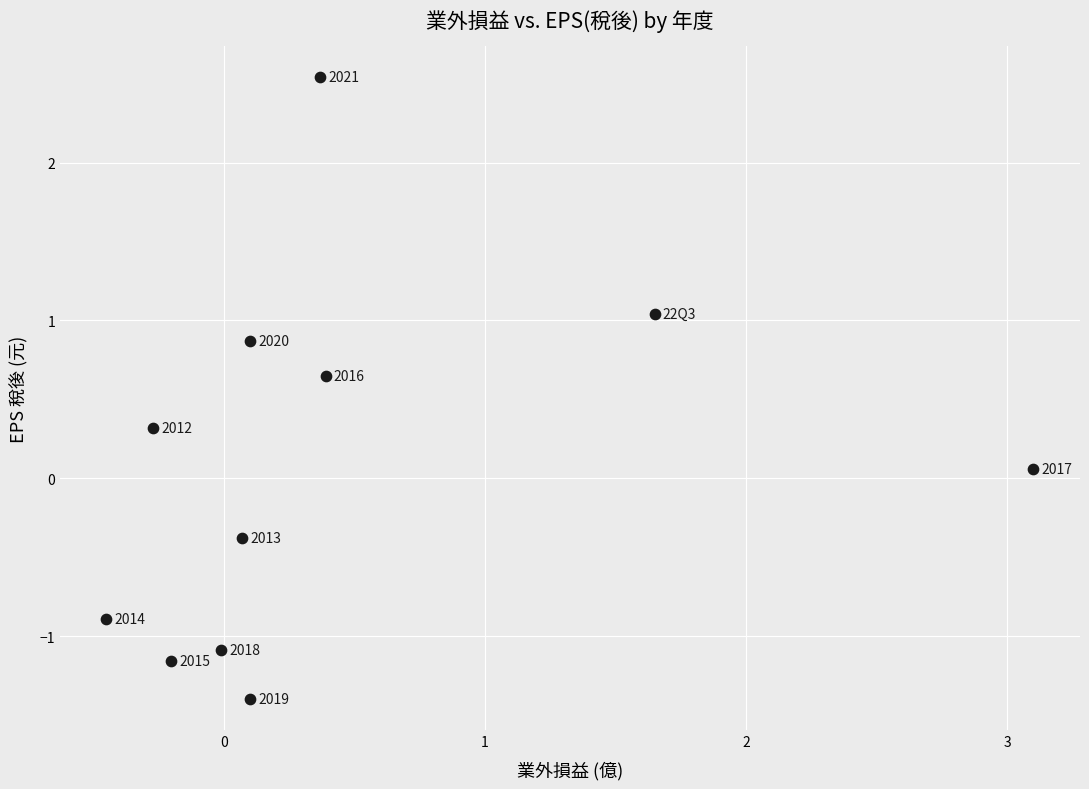

What is the average X value?

0.4